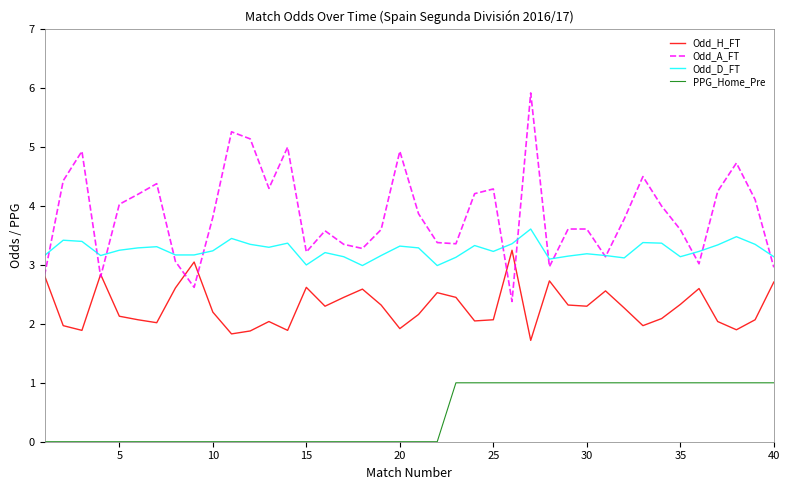

What are all the series names shown in the legend?

Odd_H_FT, Odd_A_FT, Odd_D_FT, PPG_Home_Pre